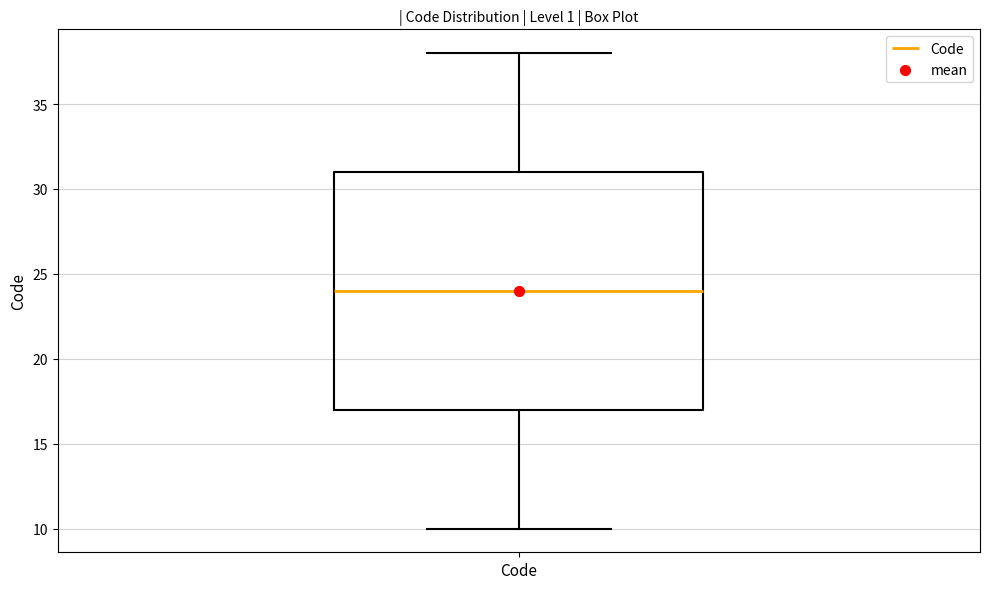

Read this box plot against the y-axis: the position of the median line, the range covered by the box, and the ends of both whiskers. The values are not printed on the chart, so give them approximately, as read against the axis.

median 24, box 17 to 31, whiskers 10 to 38